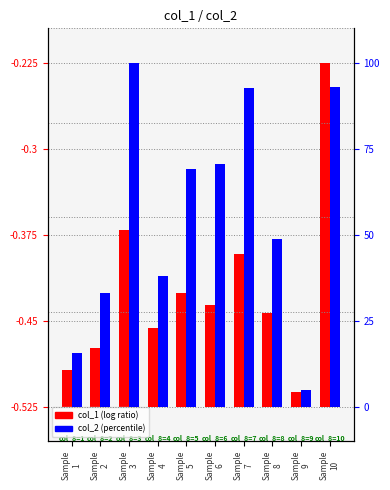

At which category does the chart reach its minimum across all series?

Sample
9